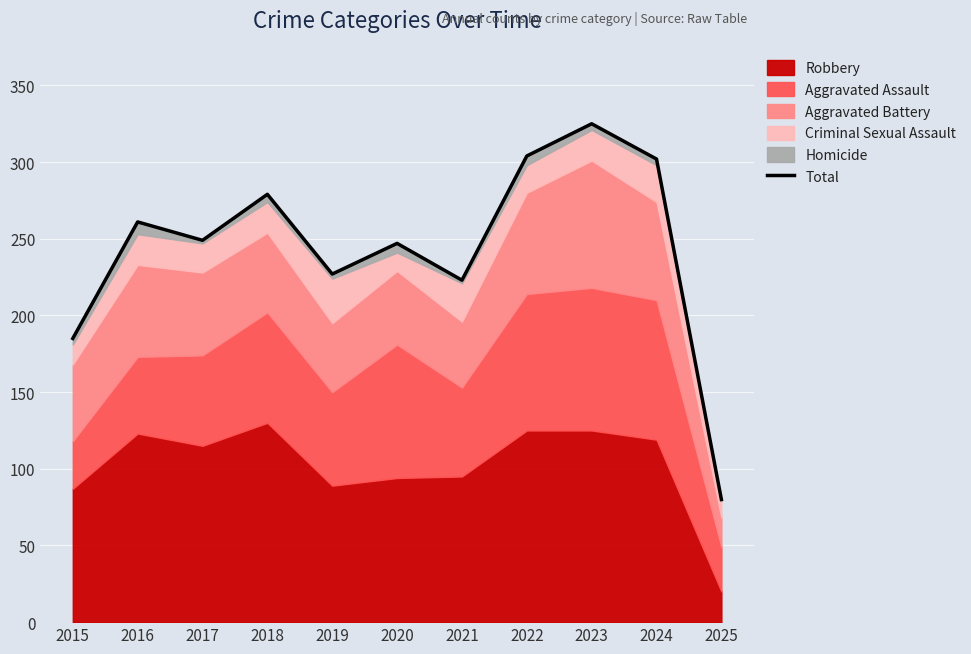

Reading left to right, transcribe all the data shown in this chart.

2015=185	2016=261	2017=249	2018=279	2019=227	2020=247	2021=223	2022=304	2023=325	2024=302	2025=80